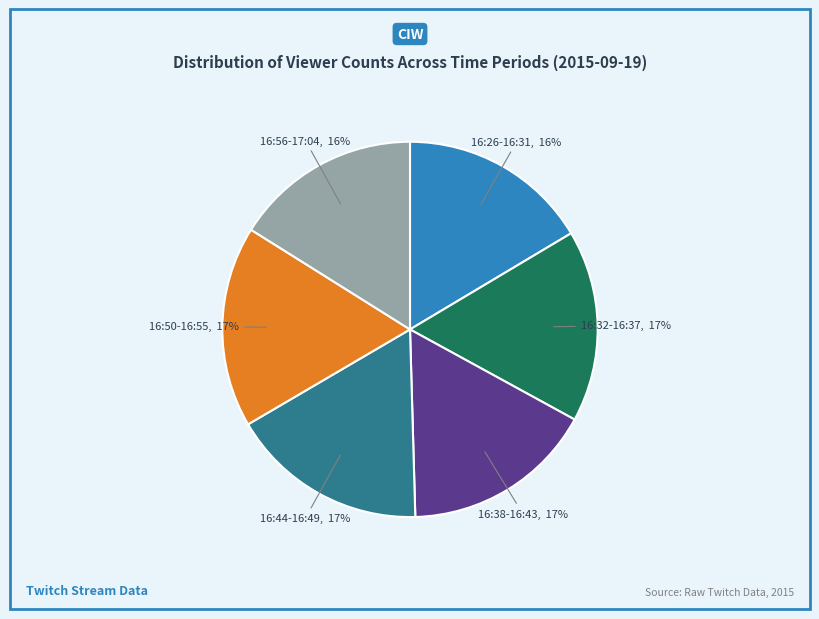

The 16:50-16:55 slice represents 17% of the pie. True or false?

True